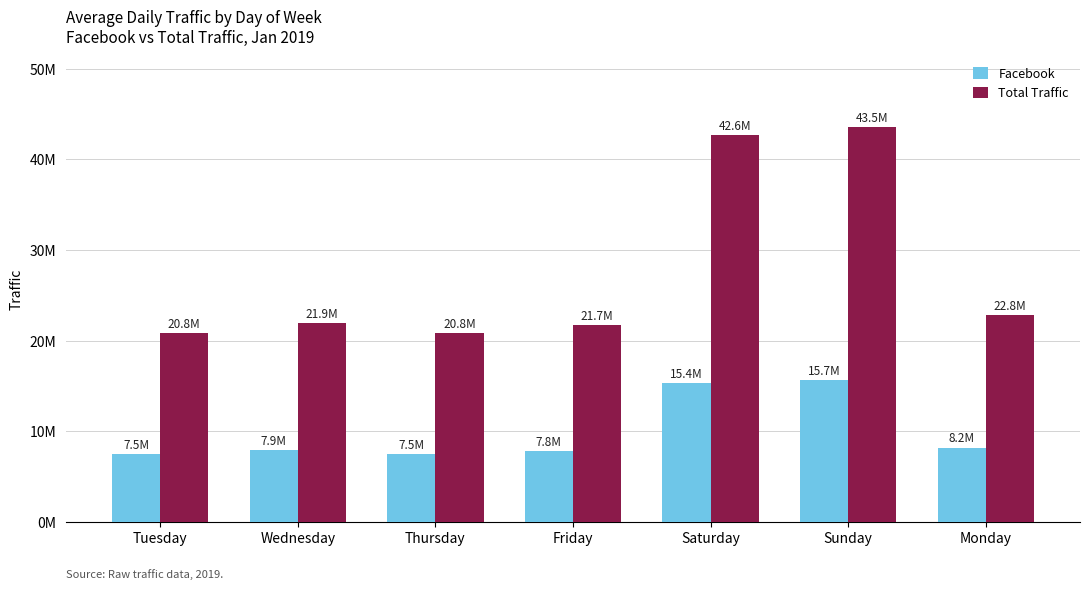

Which category has the lowest value in the Facebook series?

Tuesday